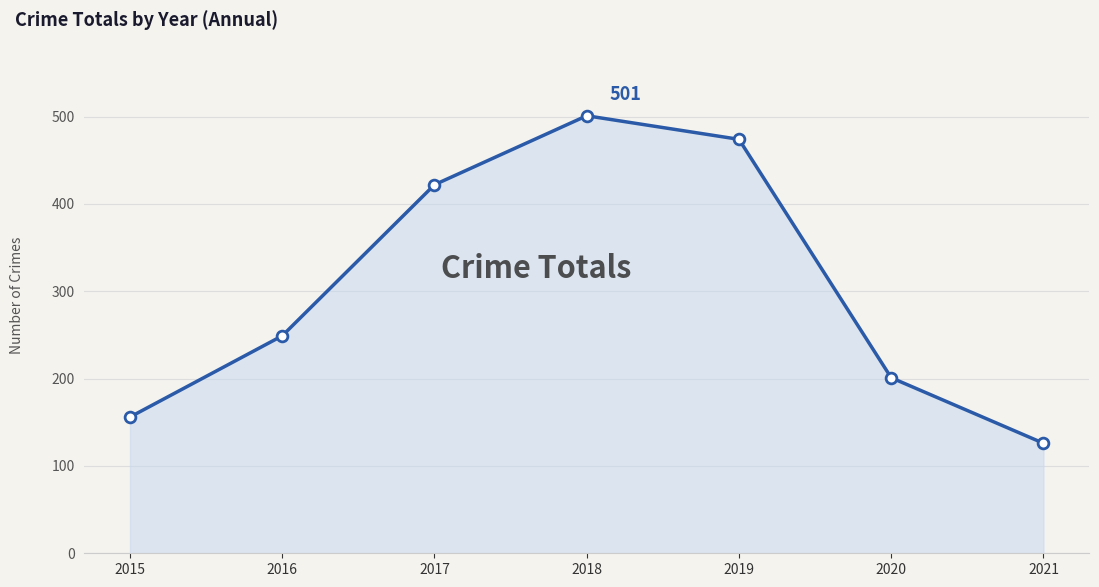

What is the ratio of the value at 2020 to the value at 2019?

0.4